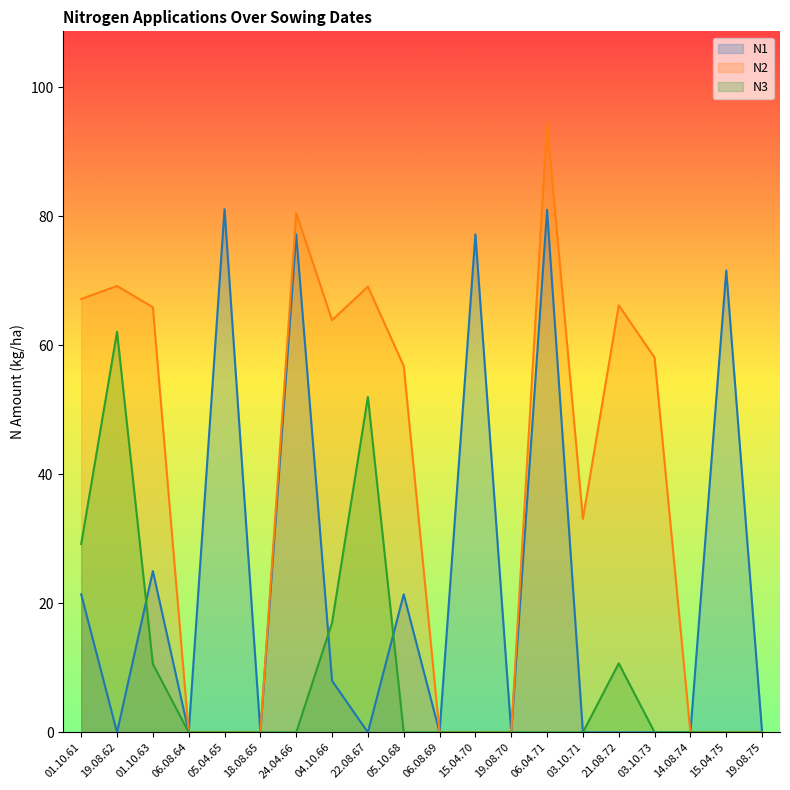

How many data points in N3 are above 0?

6